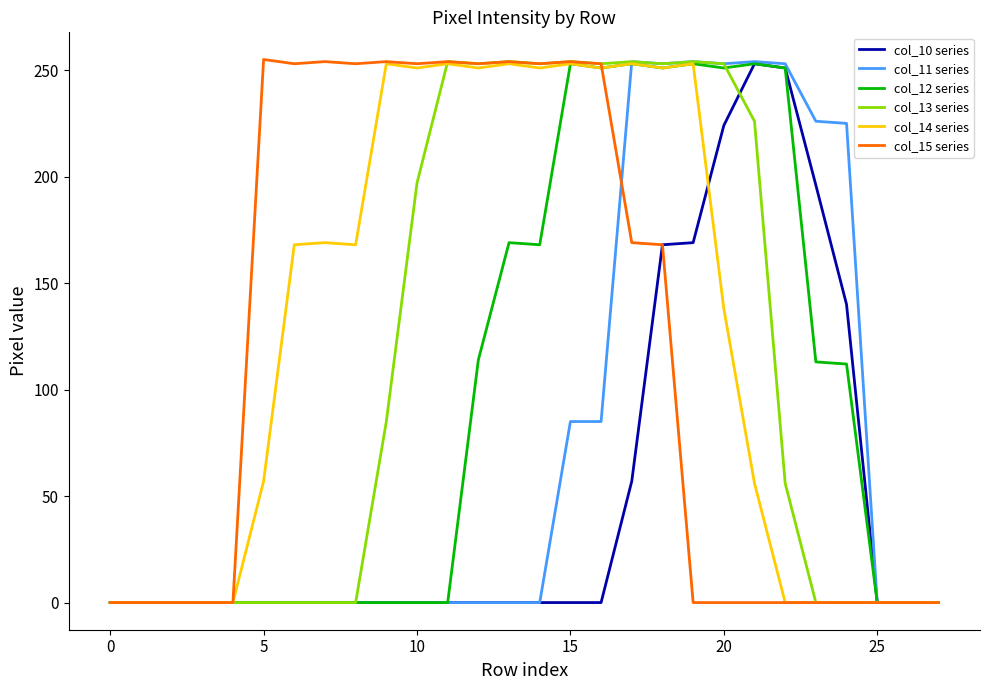

What is the greatest value displayed?

255